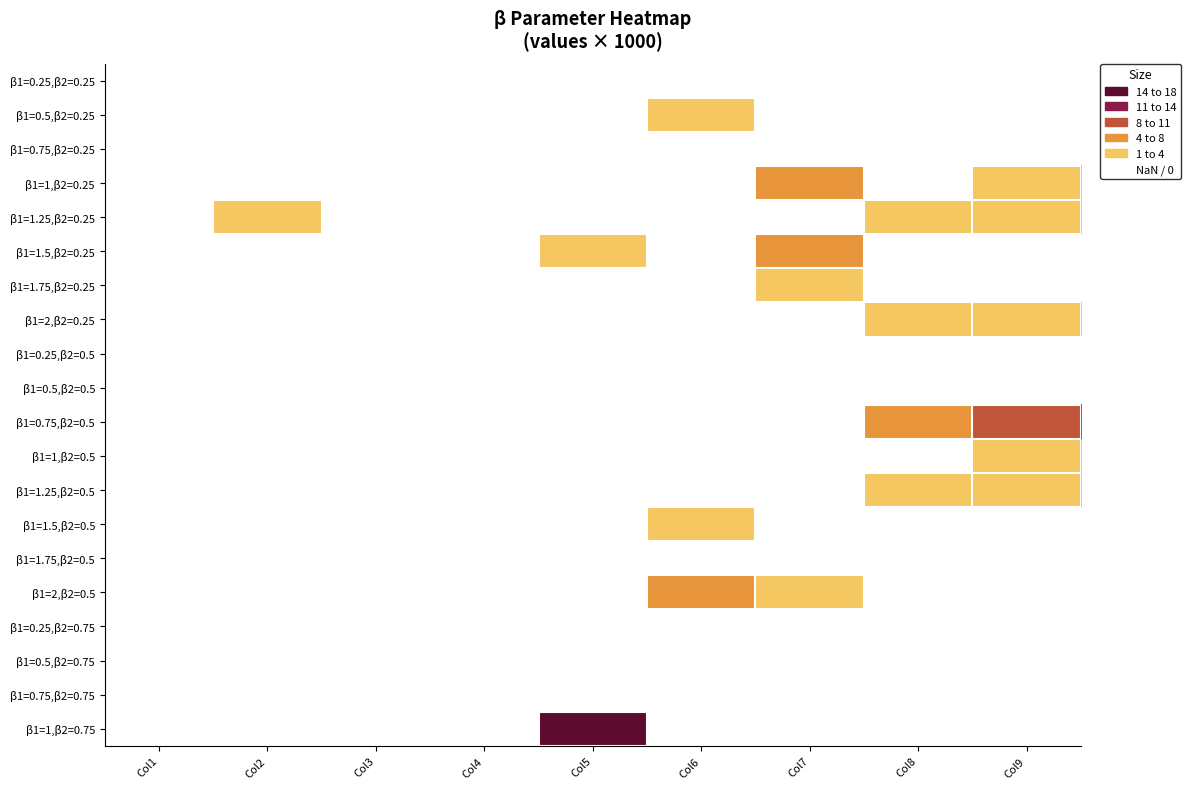

Rank the series at Col3 from highest to lowest value.

β1=0.25,β2=0.25, β1=0.5,β2=0.25, β1=0.75,β2=0.25, β1=1,β2=0.25, β1=1.25,β2=0.25, β1=1.5,β2=0.25, β1=1.75,β2=0.25, β1=2,β2=0.25, β1=0.25,β2=0.5, β1=0.5,β2=0.5, β1=0.75,β2=0.5, β1=1,β2=0.5, β1=1.25,β2=0.5, β1=1.5,β2=0.5, β1=1.75,β2=0.5, β1=2,β2=0.5, β1=0.25,β2=0.75, β1=0.5,β2=0.75, β1=0.75,β2=0.75, β1=1,β2=0.75